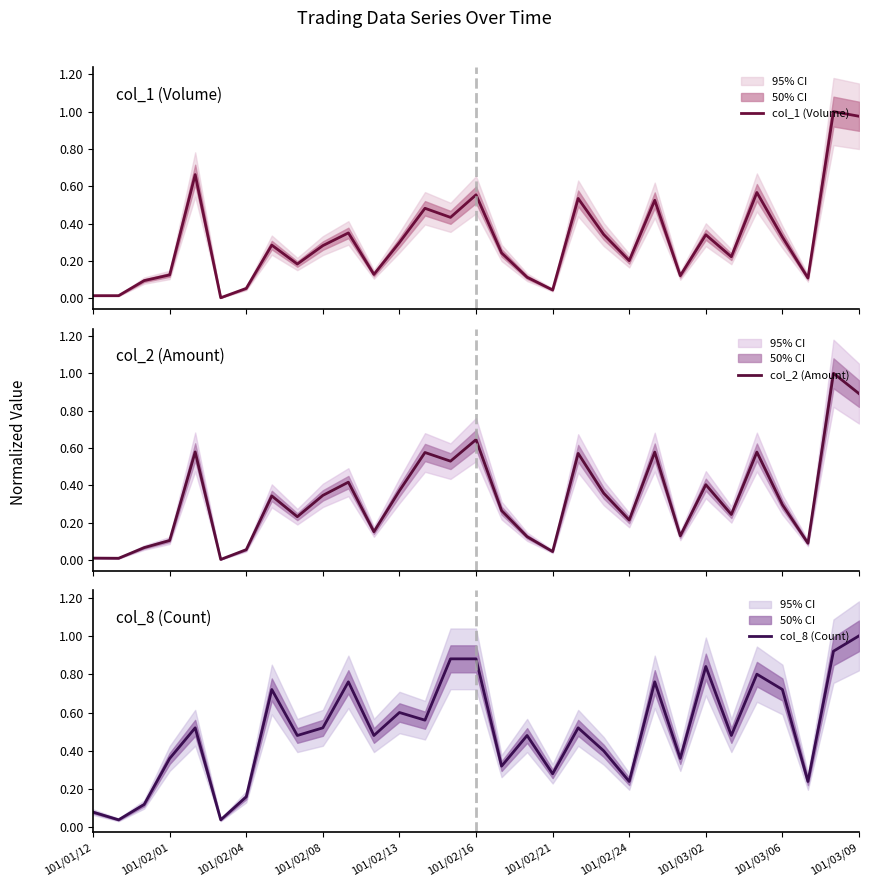

The value of col_8 (Count) at 101/03/02 is 1.2. True or false?

False